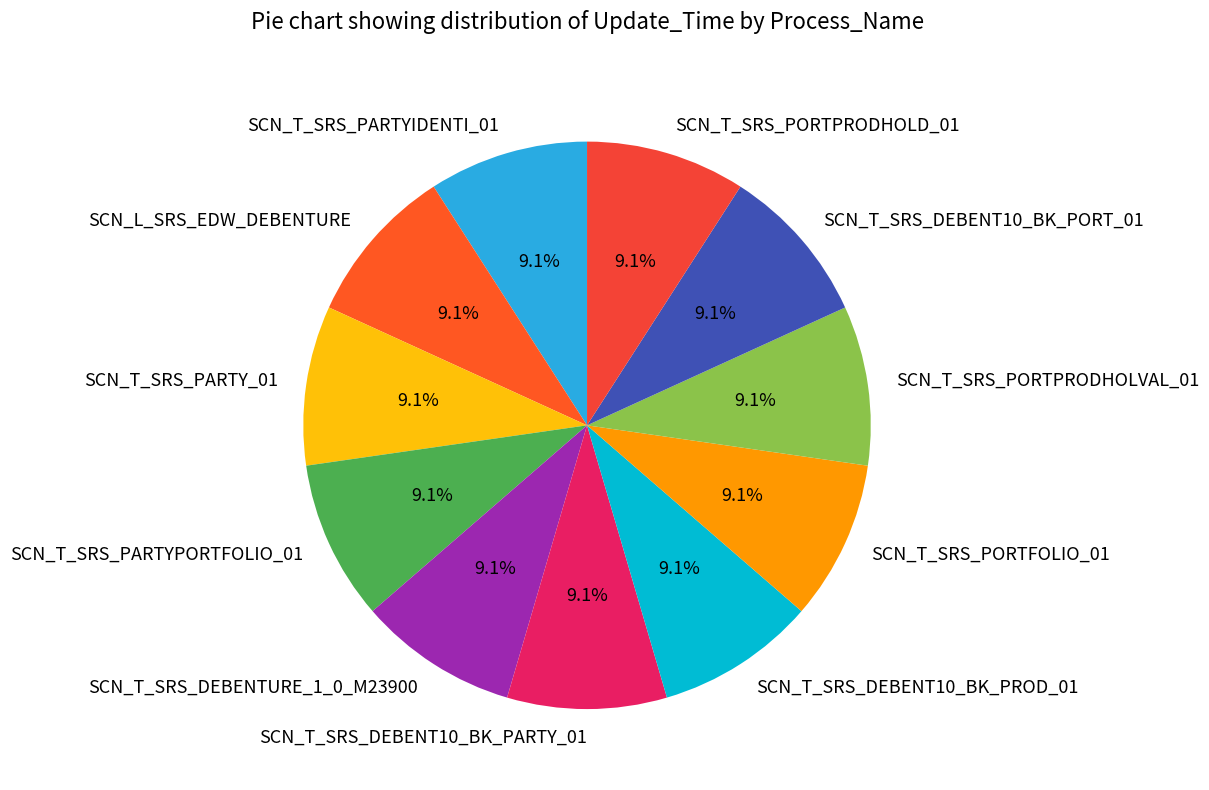

Is it true that SCN_T_SRS_PORTPRODHOLVAL_01 is 9% of the pie?

True